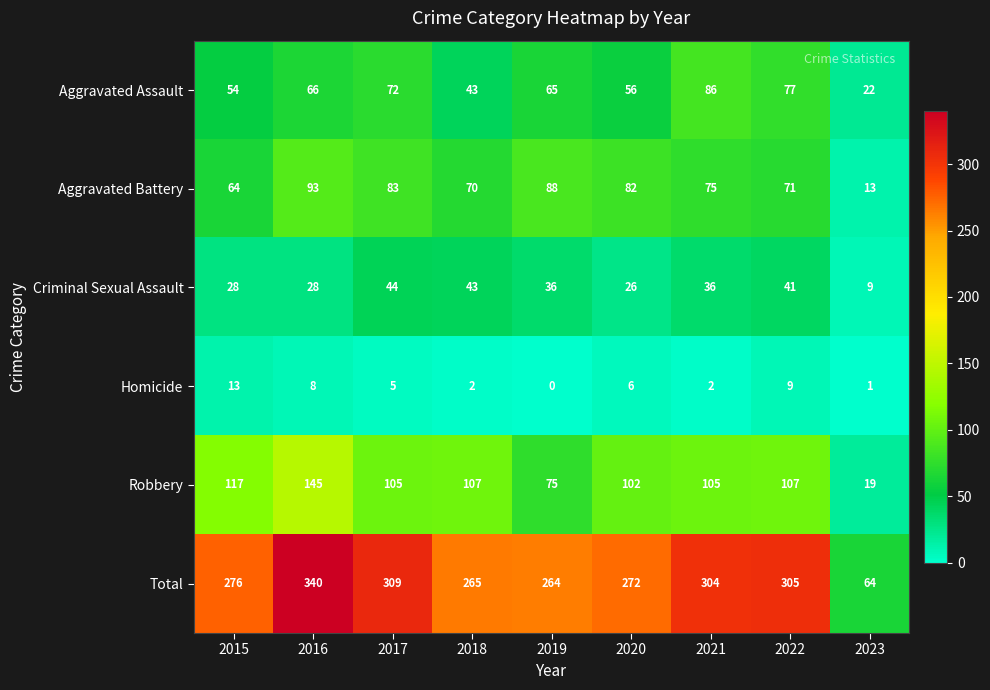

The Aggravated Battery series shows 47 at 2018. True or false?

False